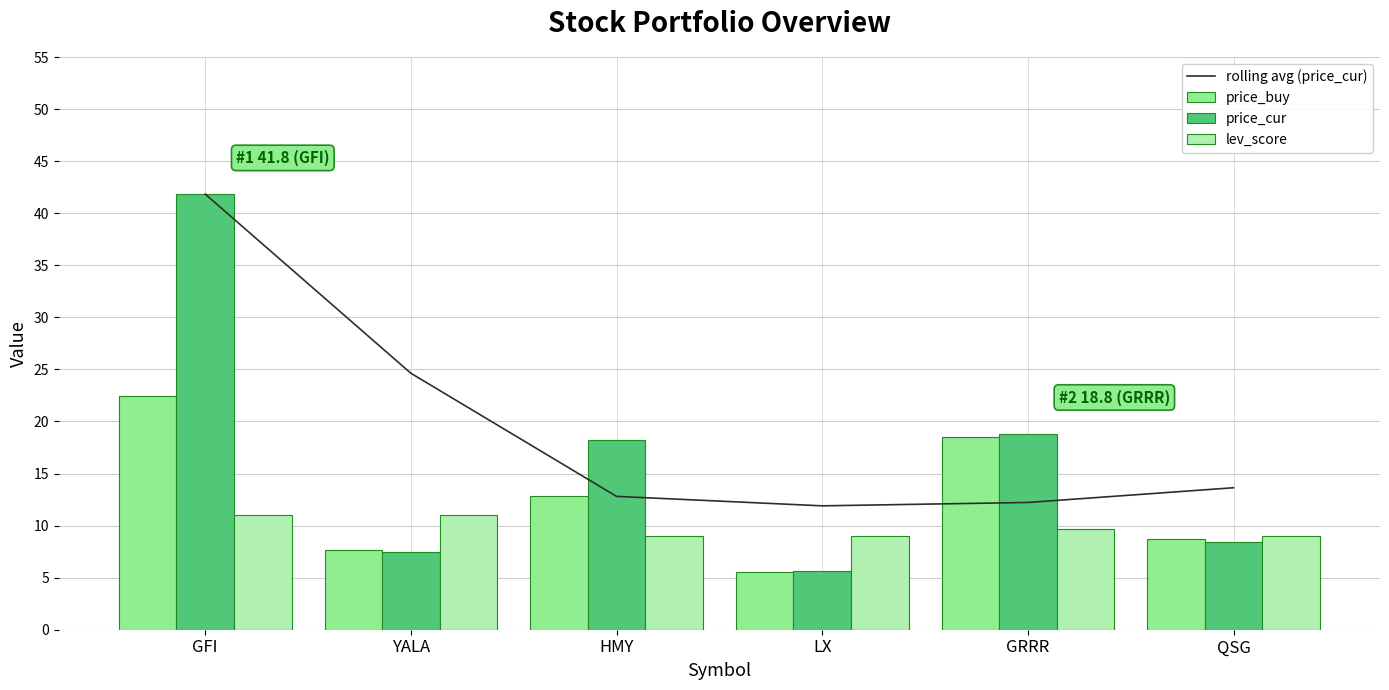

Where does the rolling avg (price_cur) series first go above 13?

GFI